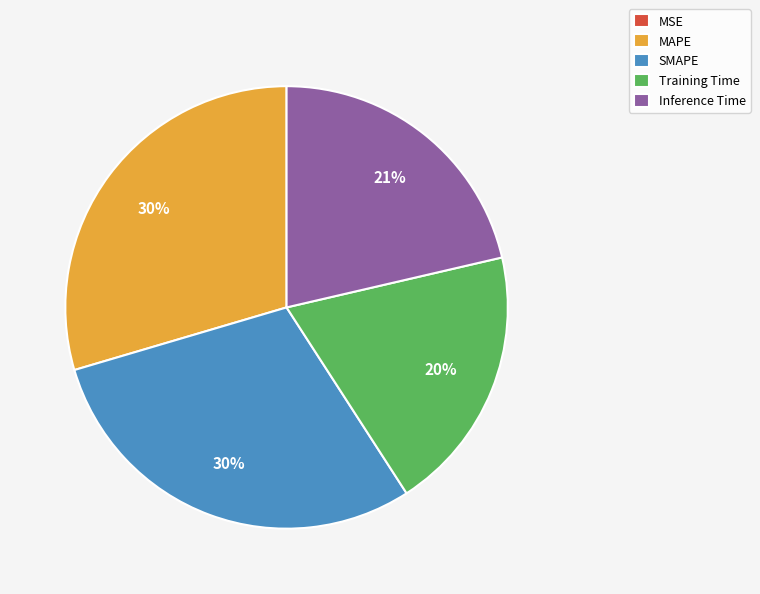

Is it true that Inference Time is 7% of the pie?

False